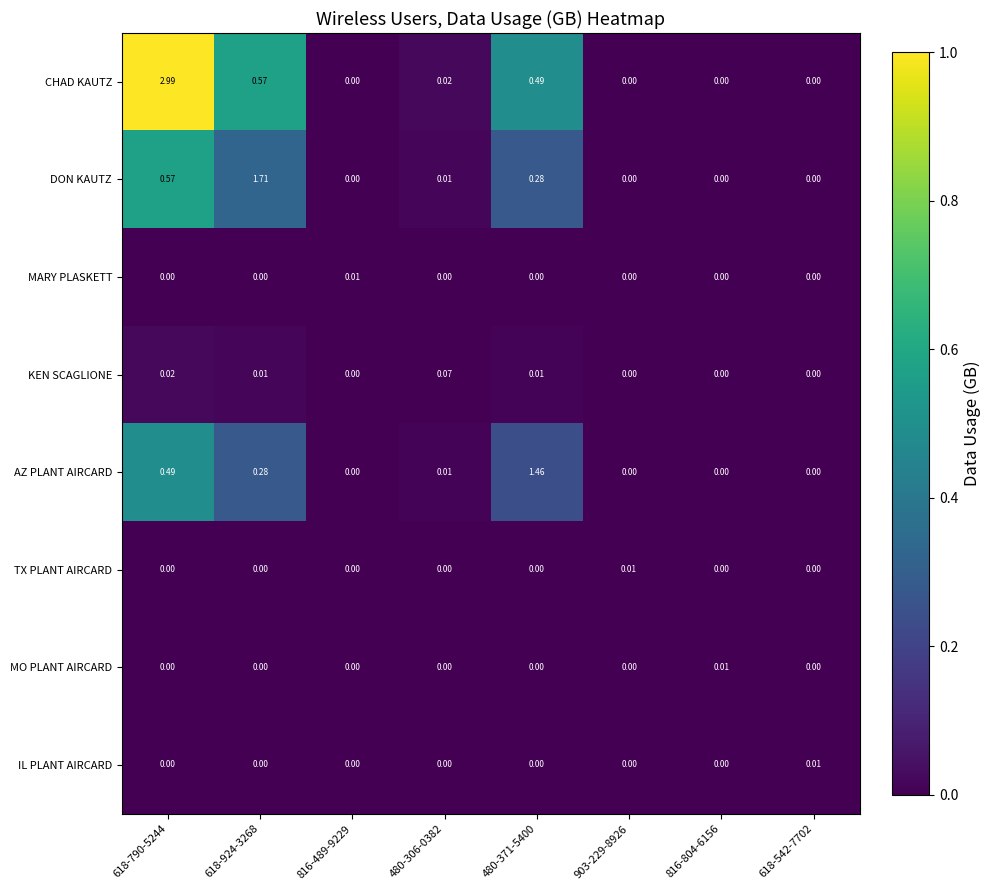

Which series has the widest spread of values?

CHAD KAUTZ